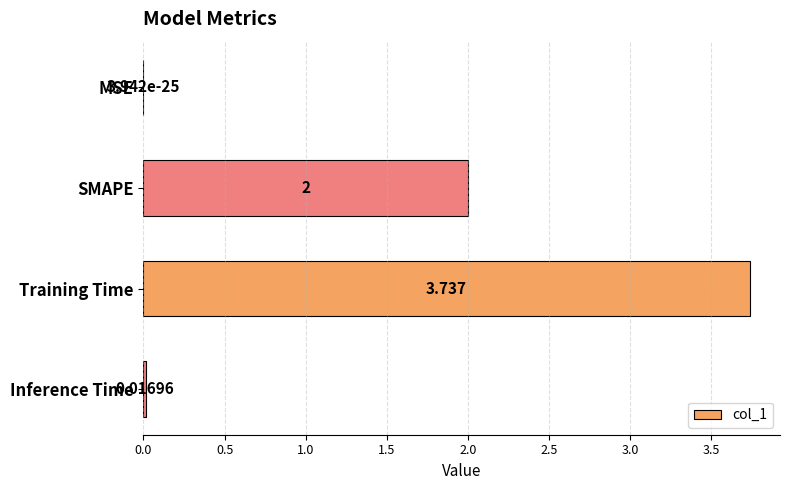

At which category does the chart reach its peak across all series?

Training Time